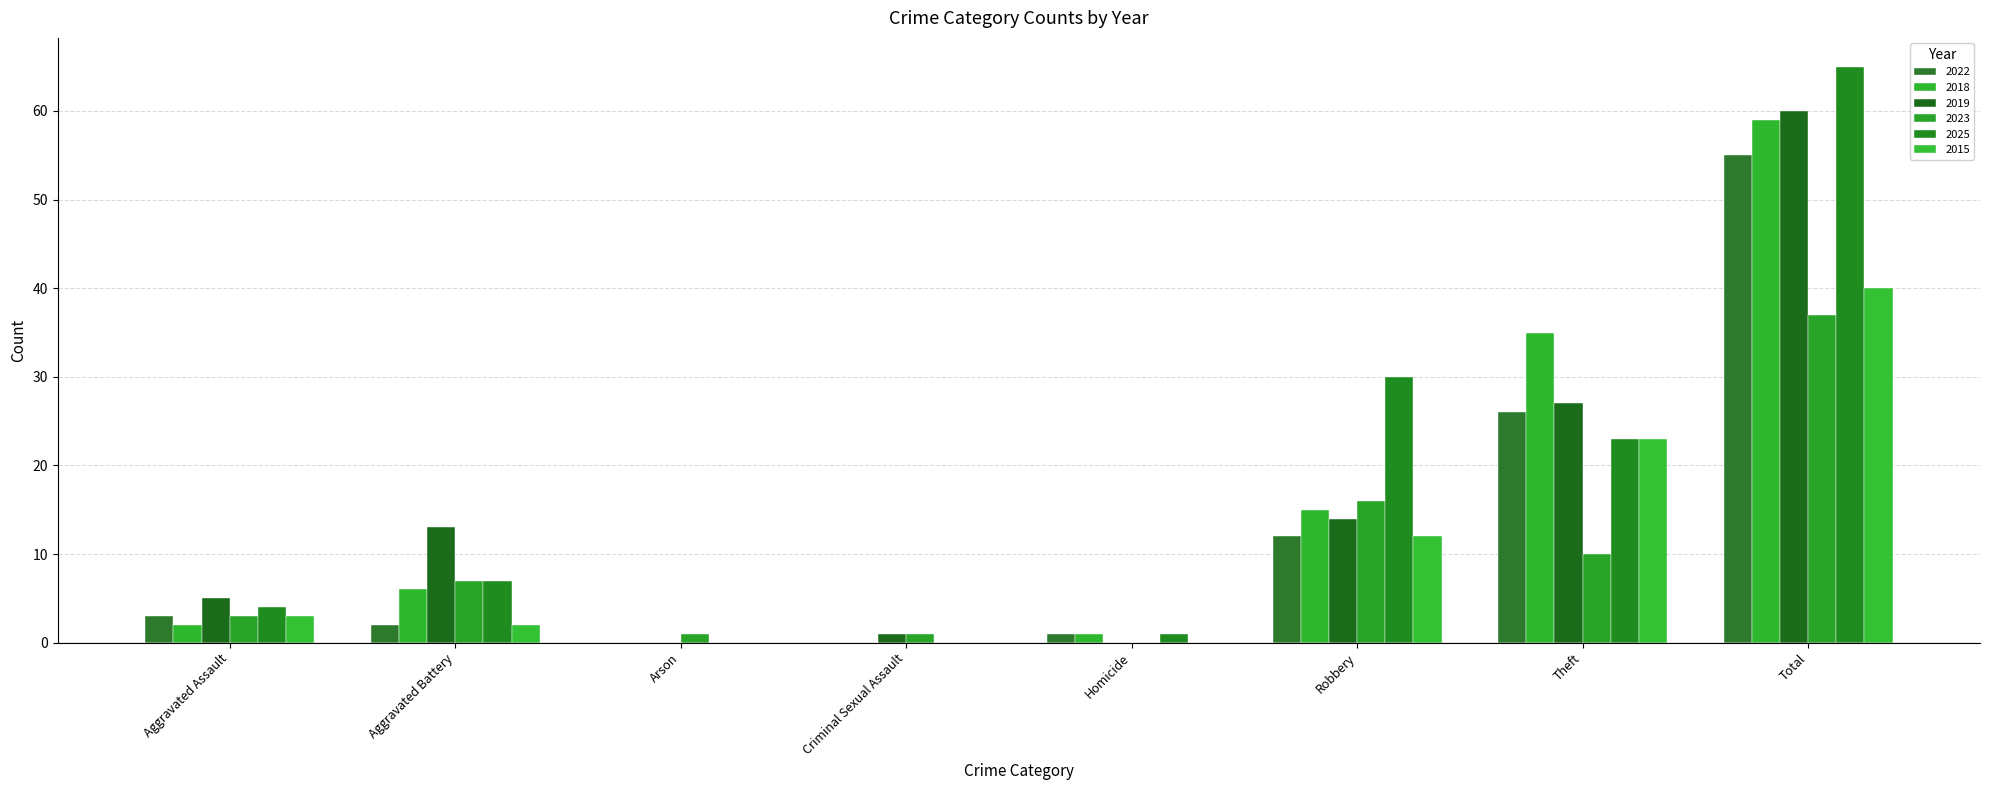

What is the spread (max minus min) of values at Homicide?

1